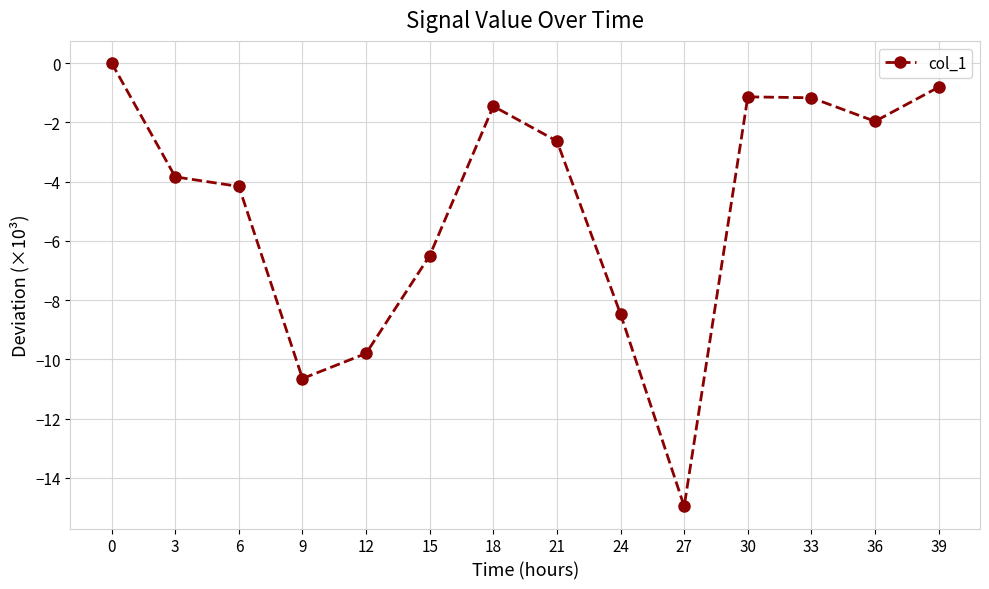

Is it true that the value at 18 is -0.4?

False